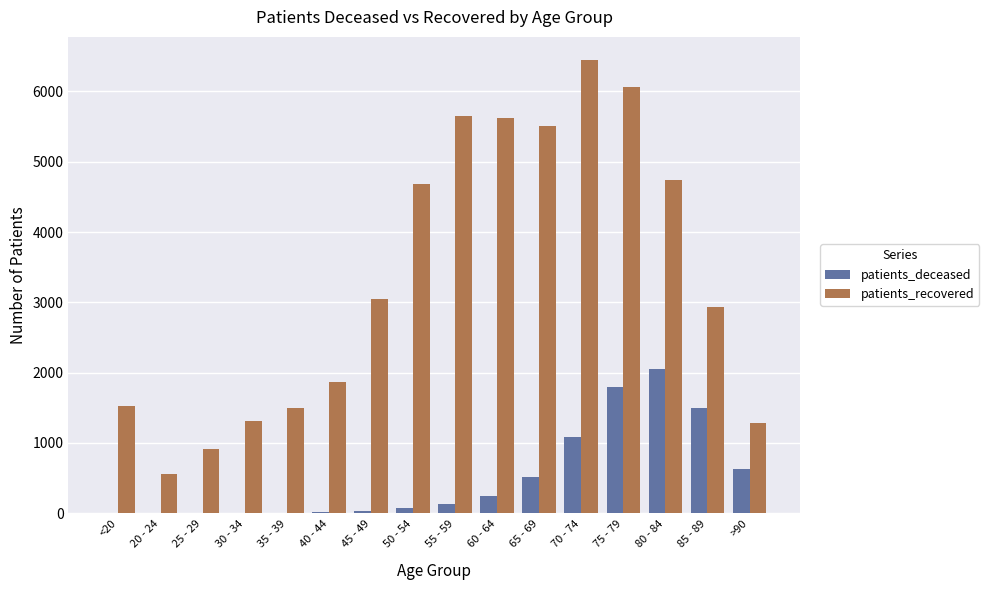

Read the patients_recovered value at 65 - 69, to the nearest 10.

5510